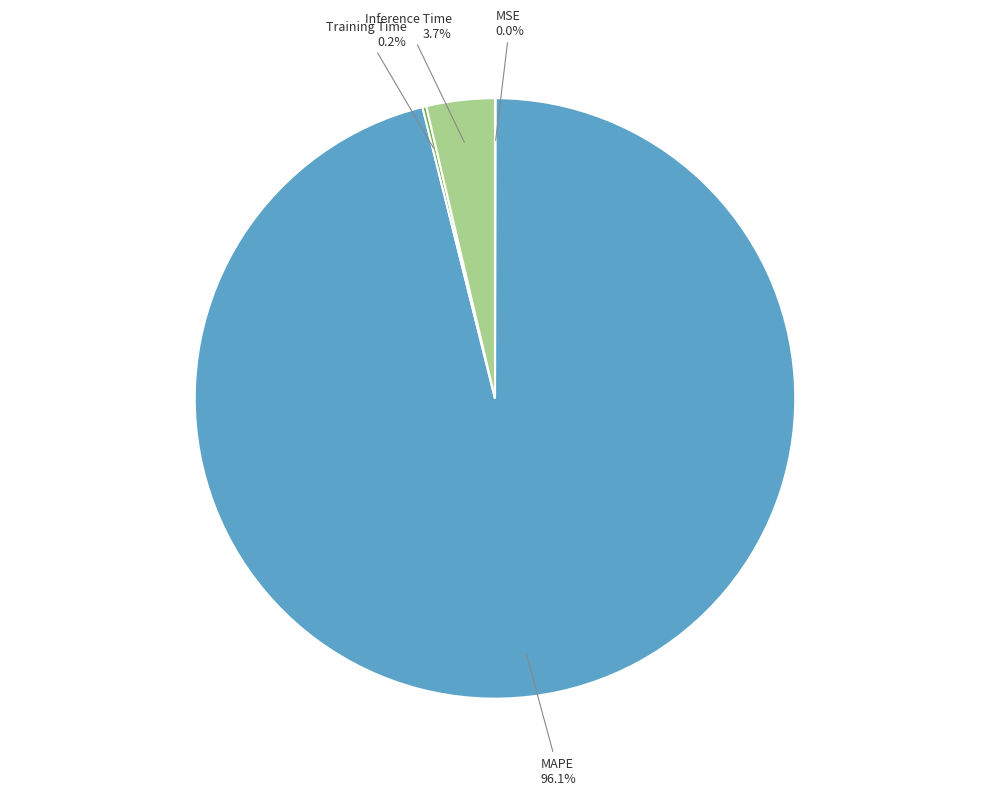

What is the largest slice in the pie chart?

MAPE